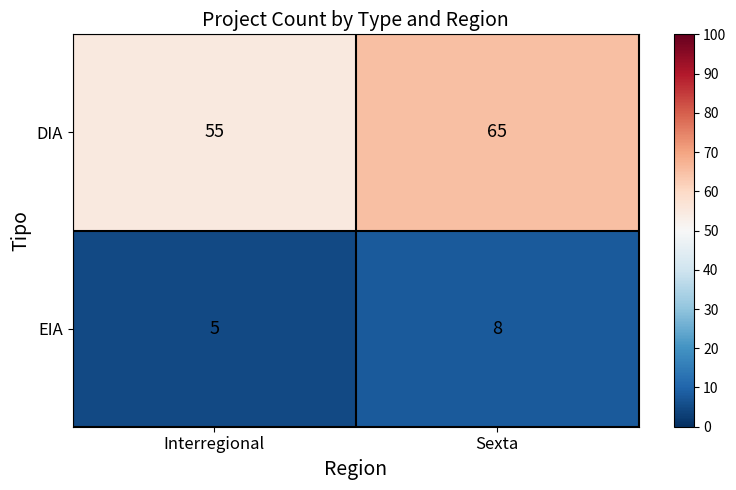

At Sexta, list the series in order from smallest to largest.

EIA, DIA